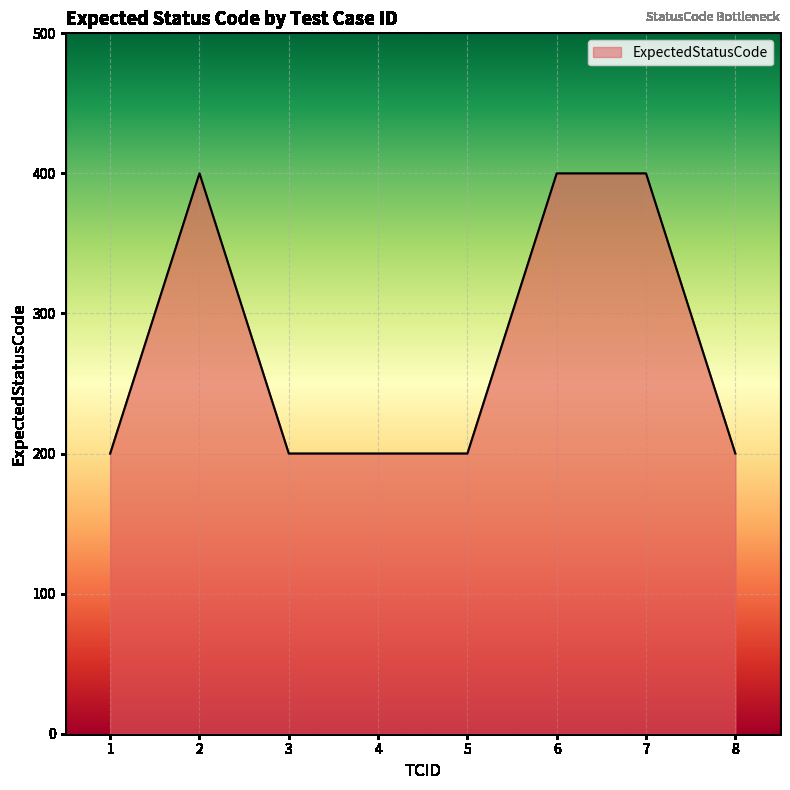

Approximately how many times larger is the value at 3 compared to 5?

1.0